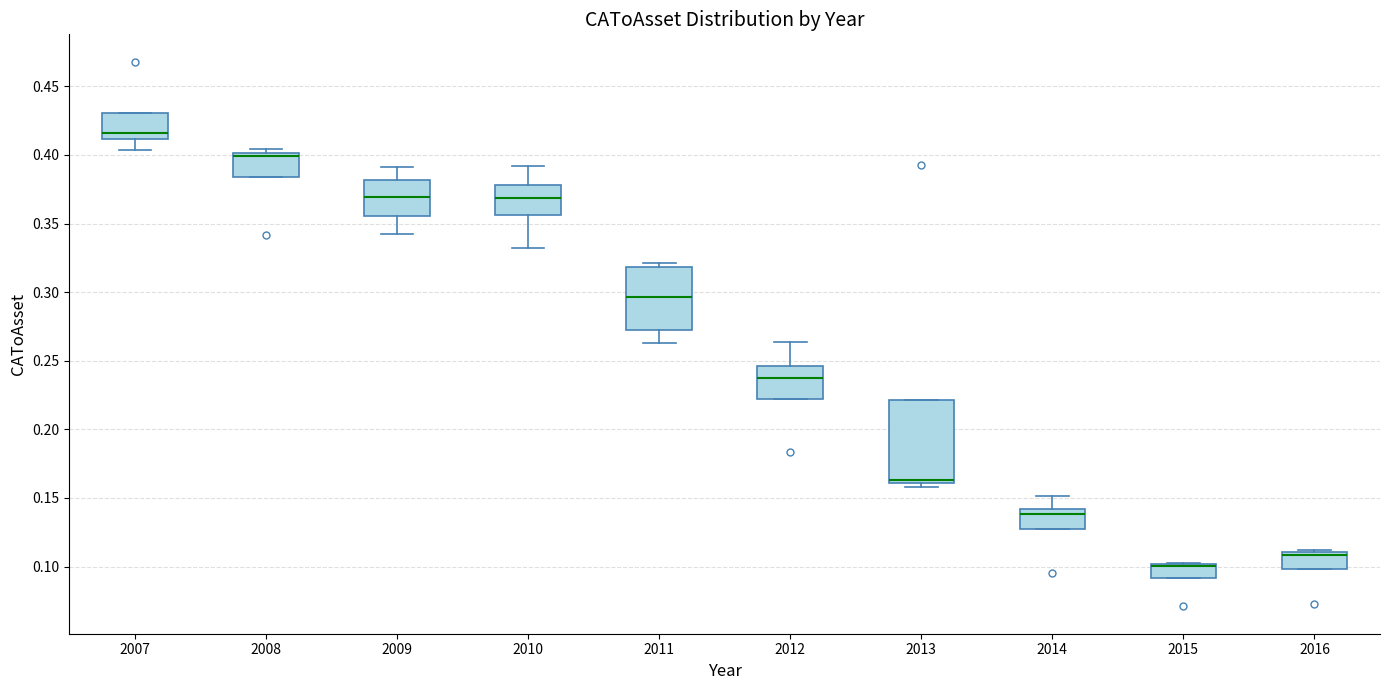

Where is the lower edge of the box at x = 2015 on the y-axis? The values are not printed on the chart, so give them approximately, as read against the axis.

0.090